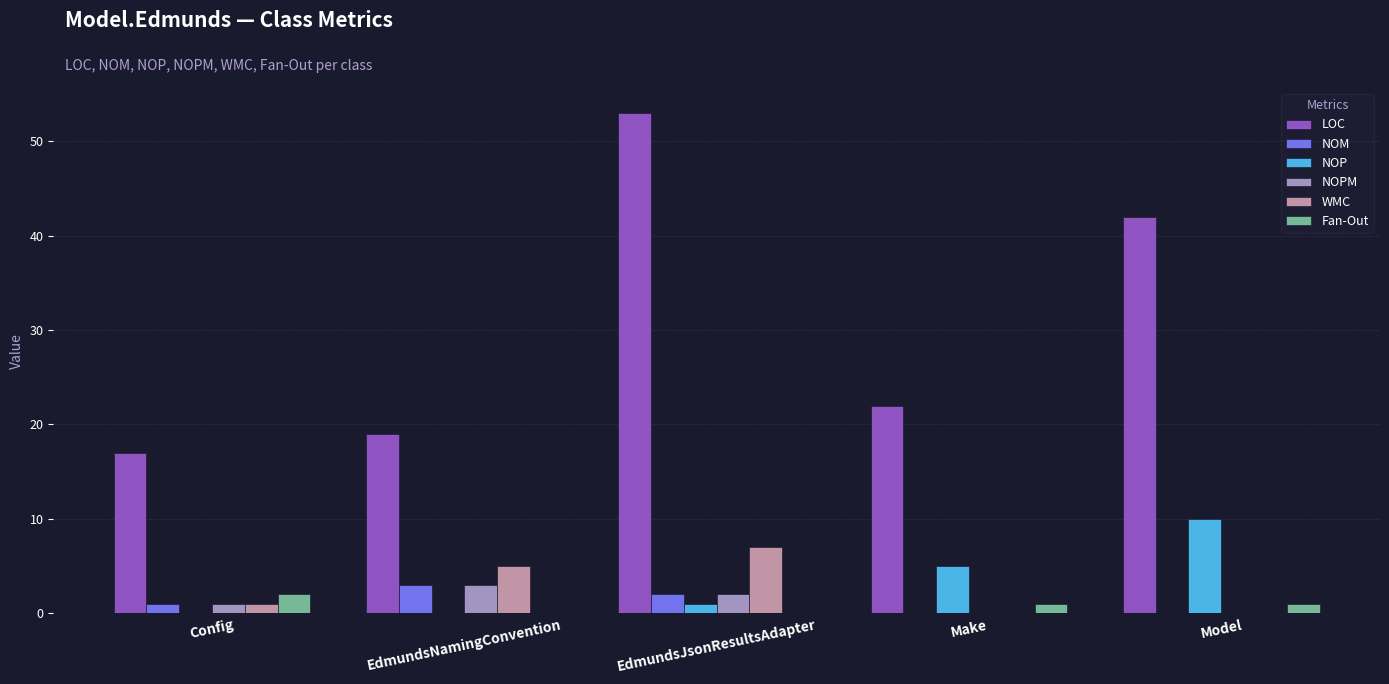

What is the sum of all Fan-Out values?

4